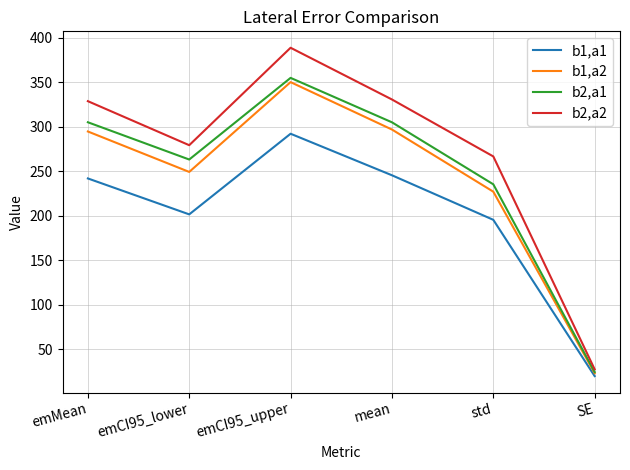

What are all the series names shown in the legend?

b1,a1, b1,a2, b2,a1, b2,a2